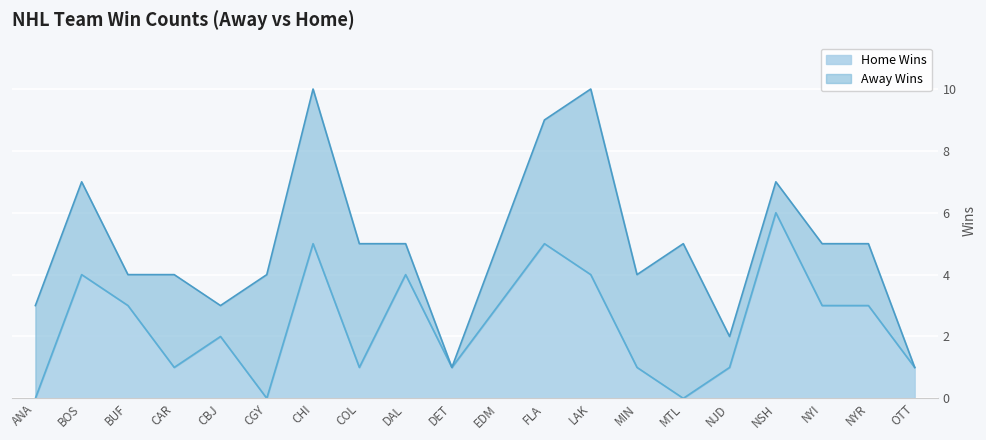

How many data points does each series have?

20